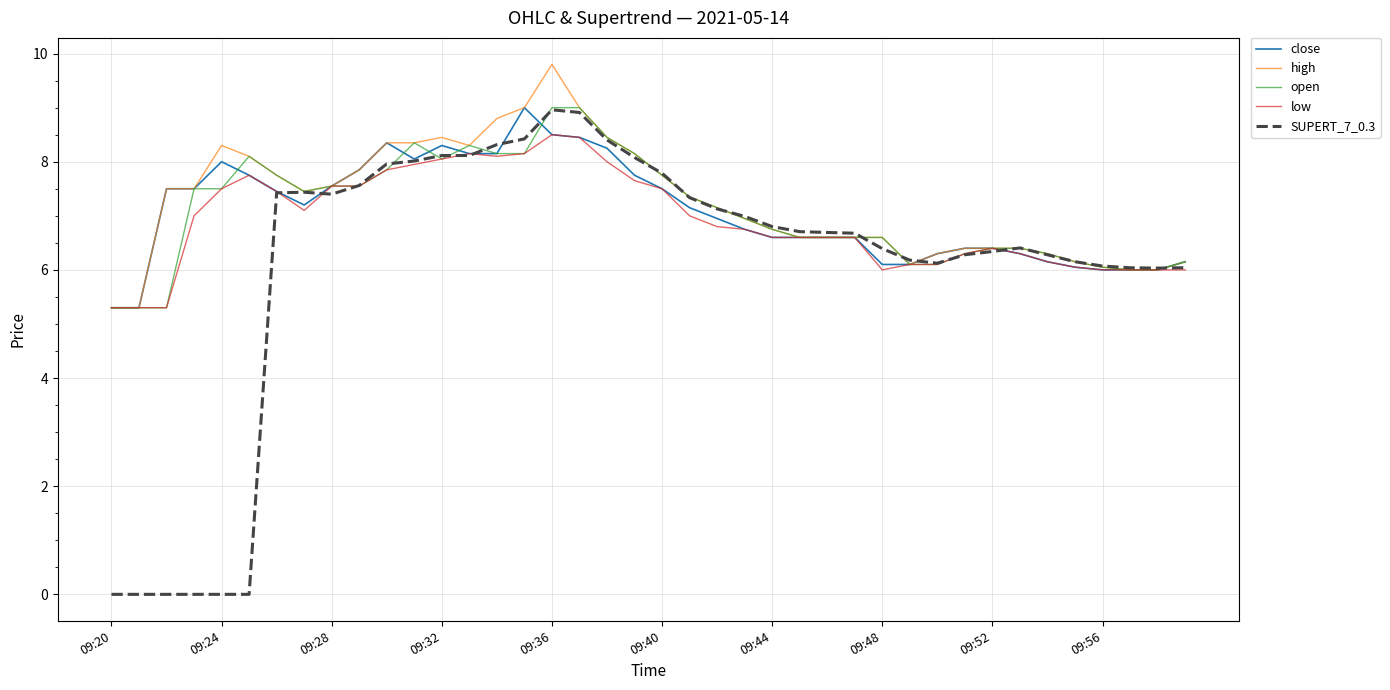

What are all the series names shown in the legend?

close, high, open, low, SUPERT_7_0.3